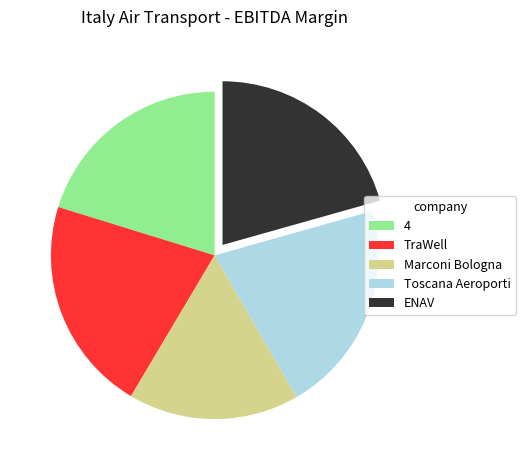

Which category has the smallest portion of the pie?

Marconi Bologna